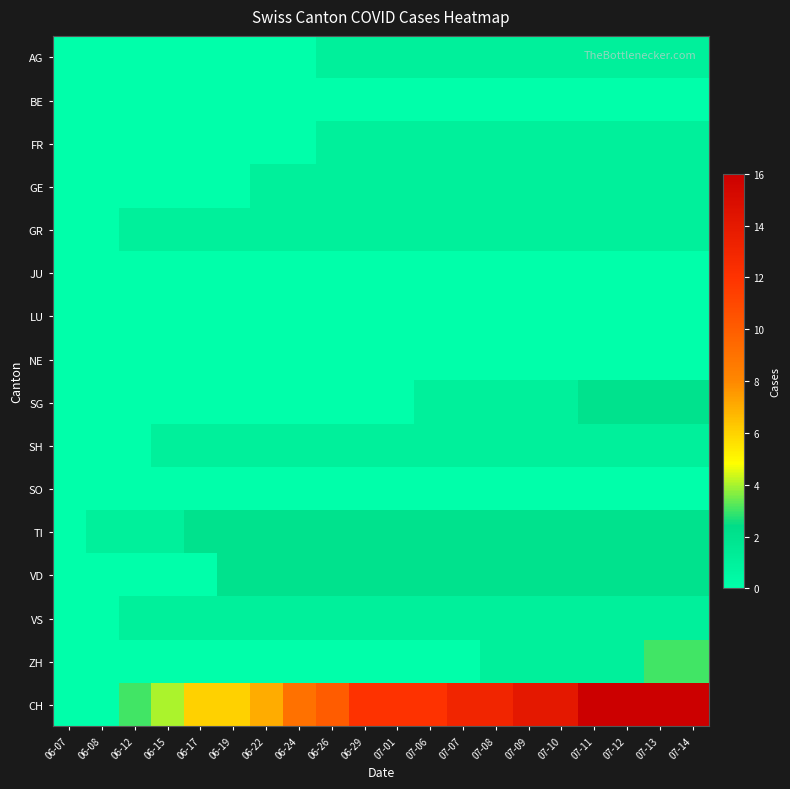

Reading left to right, list all the values displayed in this chart.

AG: 06-07=0	06-08=0	06-12=0	06-15=0	06-17=0	06-19=0	06-22=0	06-24=0	06-26=1	06-29=1	07-01=1	07-06=1	07-07=1	07-08=1	07-09=1	07-10=1	07-11=1	07-12=1	07-13=1	07-14=1
BE: 06-07=0	06-08=0	06-12=0	06-15=0	06-17=0	06-19=0	06-22=0	06-24=0	06-26=0	06-29=0	07-01=0	07-06=0	07-07=0	07-08=0	07-09=0	07-10=0	07-11=0	07-12=0	07-13=0	07-14=0
FR: 06-07=0	06-08=0	06-12=0	06-15=0	06-17=0	06-19=0	06-22=0	06-24=0	06-26=1	06-29=1	07-01=1	07-06=1	07-07=1	07-08=1	07-09=1	07-10=1	07-11=1	07-12=1	07-13=1	07-14=1
GE: 06-07=0	06-08=0	06-12=0	06-15=0	06-17=0	06-19=0	06-22=1	06-24=1	06-26=1	06-29=1	07-01=1	07-06=1	07-07=1	07-08=1	07-09=1	07-10=1	07-11=1	07-12=1	07-13=1	07-14=1
GR: 06-07=0	06-08=0	06-12=1	06-15=1	06-17=1	06-19=1	06-22=1	06-24=1	06-26=1	06-29=1	07-01=1	07-06=1	07-07=1	07-08=1	07-09=1	07-10=1	07-11=1	07-12=1	07-13=1	07-14=1
JU: 06-07=0	06-08=0	06-12=0	06-15=0	06-17=0	06-19=0	06-22=0	06-24=0	06-26=0	06-29=0	07-01=0	07-06=0	07-07=0	07-08=0	07-09=0	07-10=0	07-11=0	07-12=0	07-13=0	07-14=0
LU: 06-07=0	06-08=0	06-12=0	06-15=0	06-17=0	06-19=0	06-22=0	06-24=0	06-26=0	06-29=0	07-01=0	07-06=0	07-07=0	07-08=0	07-09=0	07-10=0	07-11=0	07-12=0	07-13=0	07-14=0
NE: 06-07=0	06-08=0	06-12=0	06-15=0	06-17=0	06-19=0	06-22=0	06-24=0	06-26=0	06-29=0	07-01=0	07-06=0	07-07=0	07-08=0	07-09=0	07-10=0	07-11=0	07-12=0	07-13=0	07-14=0
SG: 06-07=0	06-08=0	06-12=0	06-15=0	06-17=0	06-19=0	06-22=0	06-24=0	06-26=0	06-29=0	07-01=0	07-06=1	07-07=1	07-08=1	07-09=1	07-10=1	07-11=2	07-12=2	07-13=2	07-14=2
SH: 06-07=0	06-08=0	06-12=0	06-15=1	06-17=1	06-19=1	06-22=1	06-24=1	06-26=1	06-29=1	07-01=1	07-06=1	07-07=1	07-08=1	07-09=1	07-10=1	07-11=1	07-12=1	07-13=1	07-14=1
SO: 06-07=0	06-08=0	06-12=0	06-15=0	06-17=0	06-19=0	06-22=0	06-24=0	06-26=0	06-29=0	07-01=0	07-06=0	07-07=0	07-08=0	07-09=0	07-10=0	07-11=0	07-12=0	07-13=0	07-14=0
TI: 06-07=0	06-08=1	06-12=1	06-15=1	06-17=2	06-19=2	06-22=2	06-24=2	06-26=2	06-29=2	07-01=2	07-06=2	07-07=2	07-08=2	07-09=2	07-10=2	07-11=2	07-12=2	07-13=2	07-14=2
VD: 06-07=0	06-08=0	06-12=0	06-15=0	06-17=0	06-19=2	06-22=2	06-24=2	06-26=2	06-29=2	07-01=2	07-06=2	07-07=2	07-08=2	07-09=2	07-10=2	07-11=2	07-12=2	07-13=2	07-14=2
VS: 06-07=0	06-08=0	06-12=1	06-15=1	06-17=1	06-19=1	06-22=1	06-24=1	06-26=1	06-29=1	07-01=1	07-06=1	07-07=1	07-08=1	07-09=1	07-10=1	07-11=1	07-12=1	07-13=1	07-14=1
ZH: 06-07=0	06-08=0	06-12=0	06-15=0	06-17=0	06-19=0	06-22=0	06-24=0	06-26=0	06-29=0	07-01=0	07-06=0	07-07=0	07-08=1	07-09=1	07-10=1	07-11=1	07-12=1	07-13=3	07-14=3
CH: 06-07=0	06-08=0	06-12=3	06-15=4	06-17=6	06-19=6	06-22=7	06-24=9	06-26=10	06-29=12	07-01=12	07-06=12	07-07=13	07-08=13	07-09=14	07-10=14	07-11=16	07-12=16	07-13=16	07-14=16